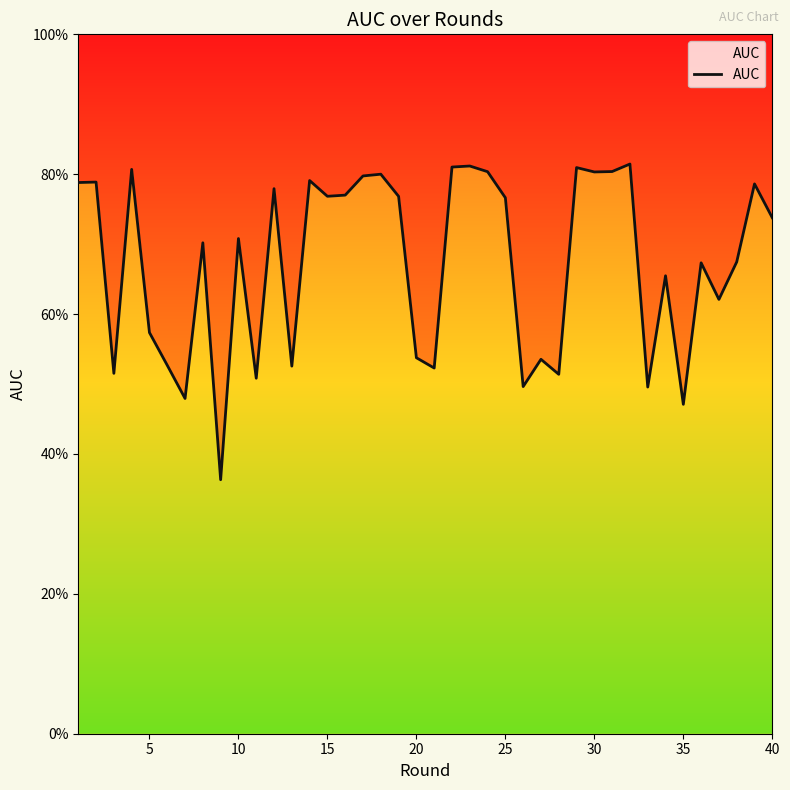

How many points are higher than both their immediate neighbors (excluding endpoints)?

14